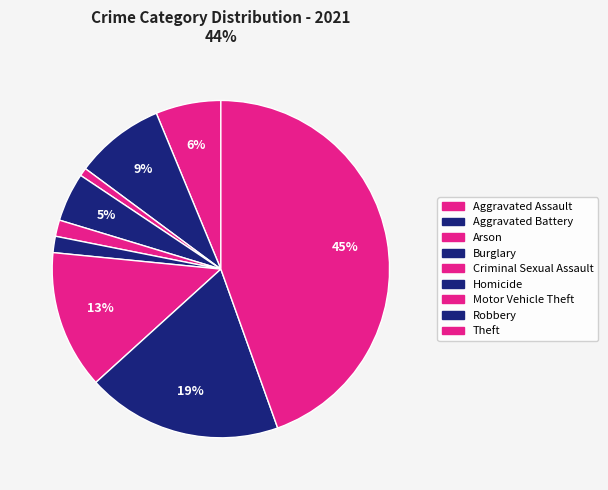

To the nearest percent, what is the difference between the largest and smallest slice percentages?

44%